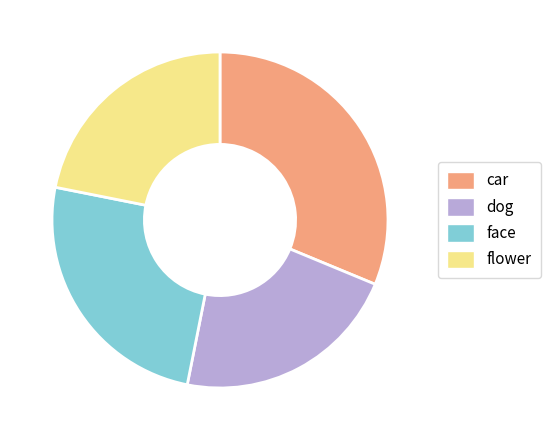

Is face the majority of the pie?

No